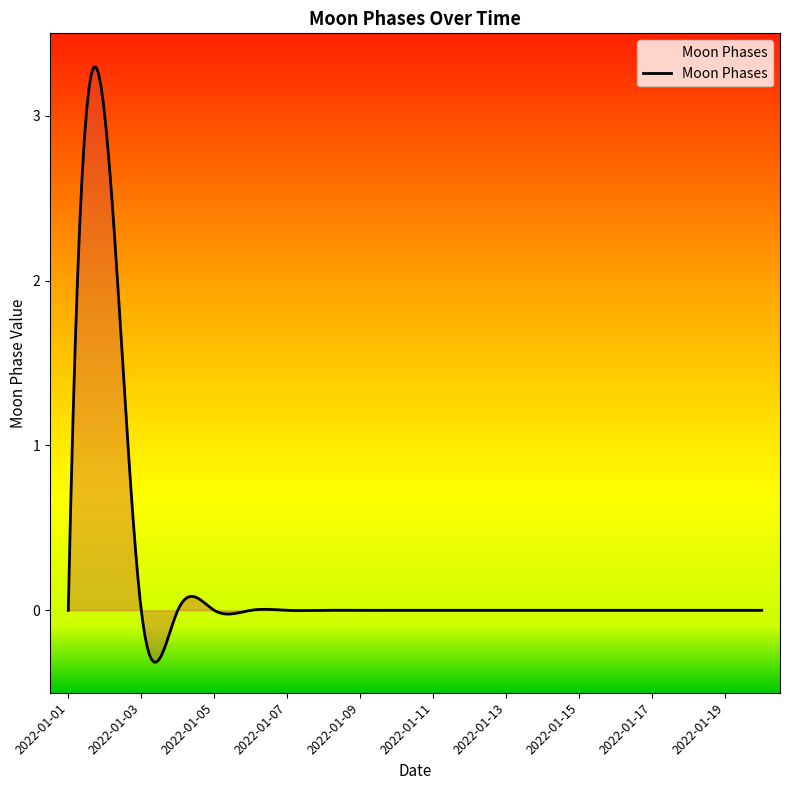

What is the smallest value displayed?

-0.3